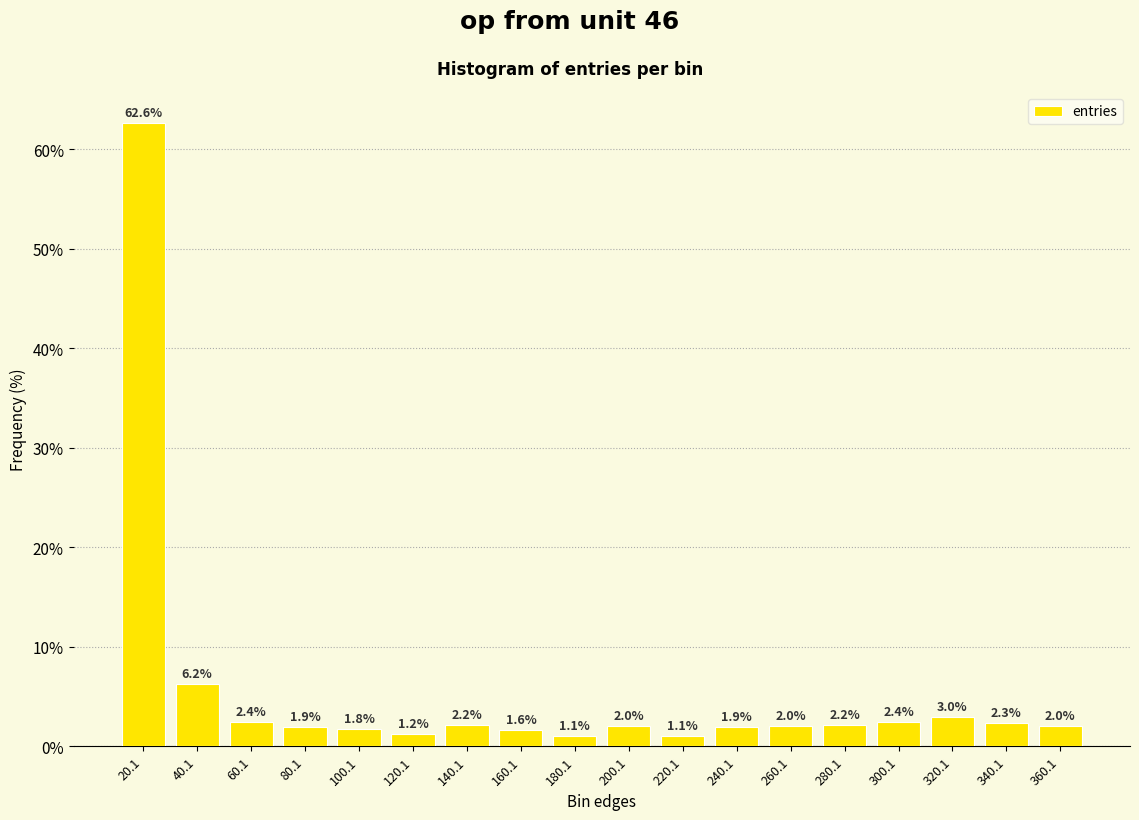

Count the number of values greater than 2.

11